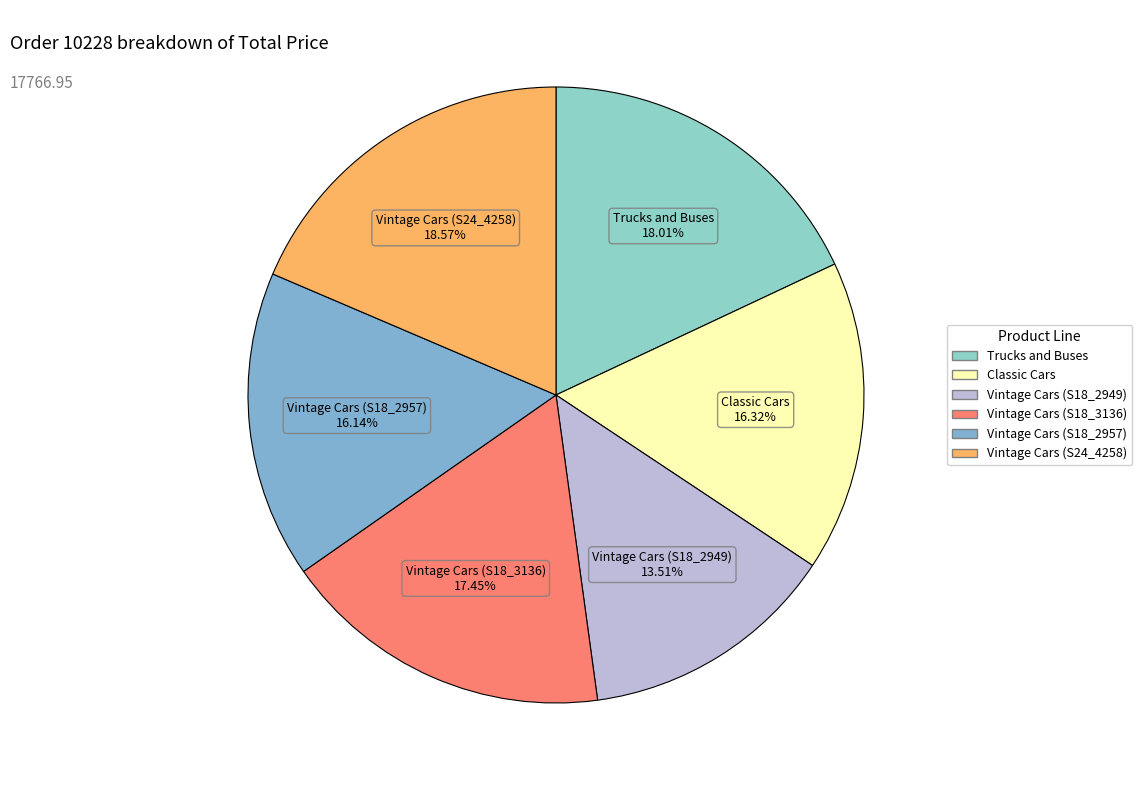

How many slices are in this pie chart?

6